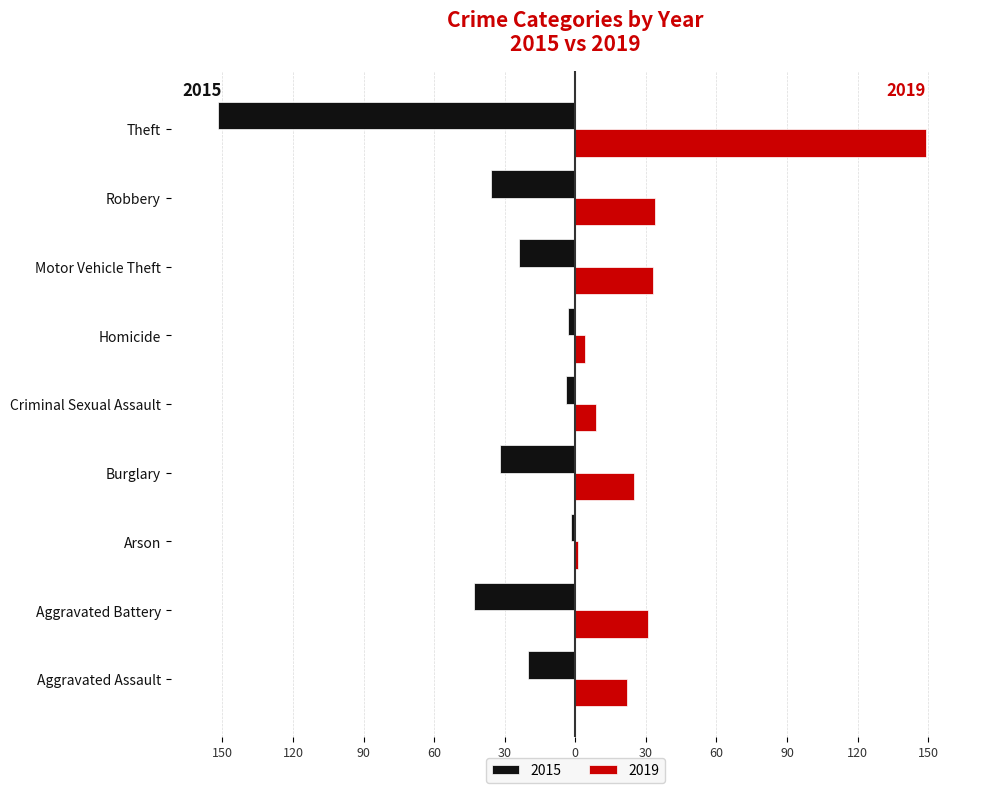

Is it true that 2015 equals -40 at Motor Vehicle Theft?

False